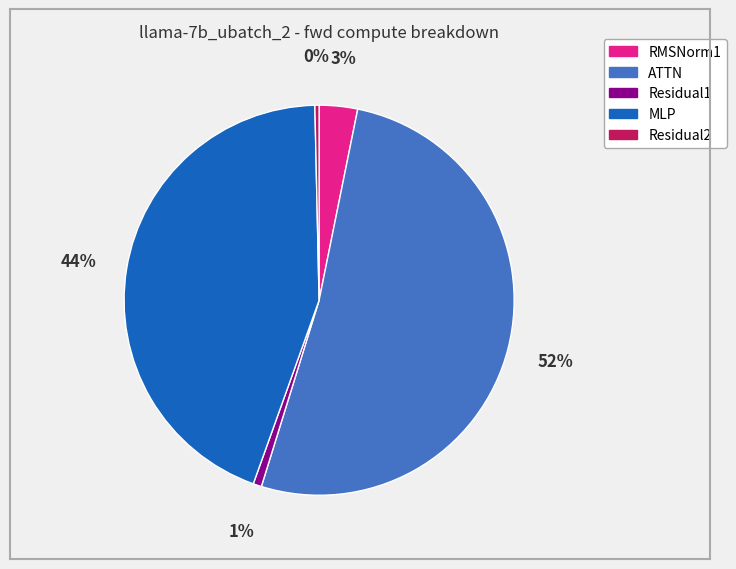

To the nearest percent, what is the difference between the RMSNorm1 and Residual2 slice percentages?

3%